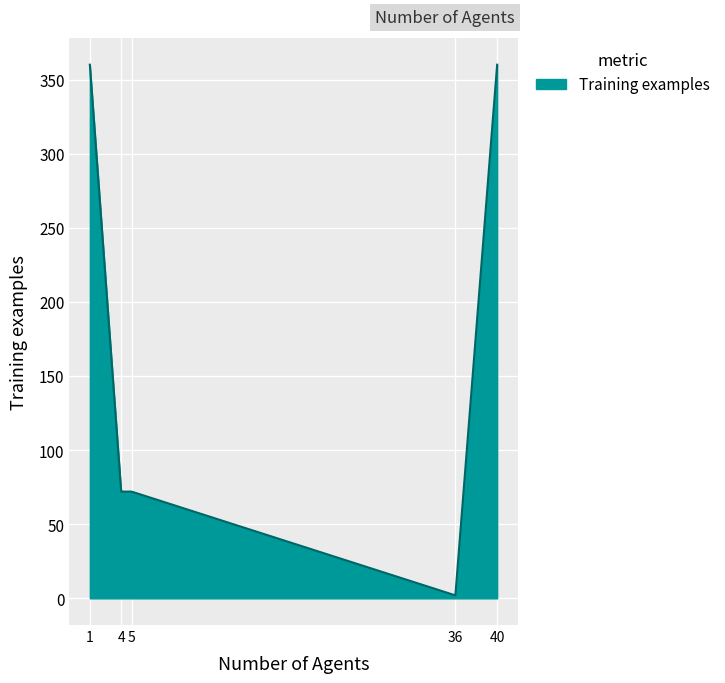

What is the difference between the values at 5 and 36?

70